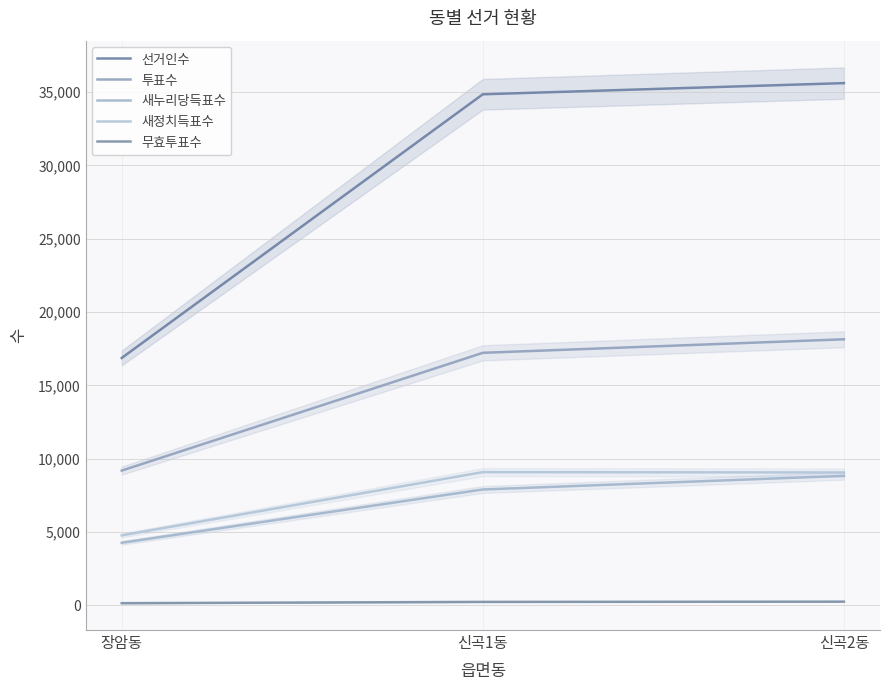

Is the value of 투표수 at 장암동 greater than the value of 선거인수 at 장암동?

No